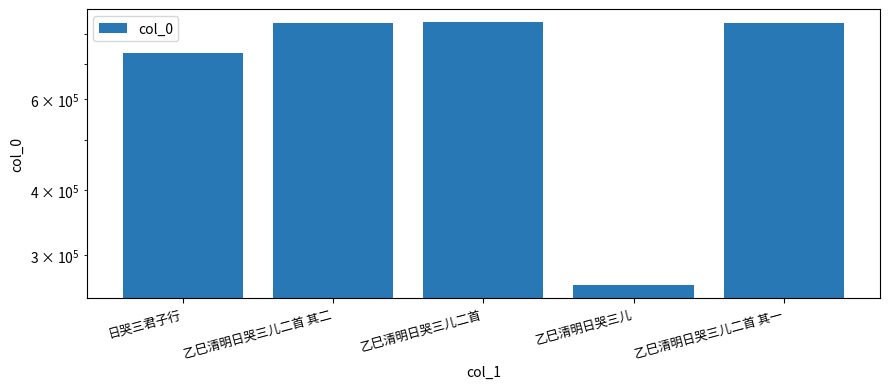

How many data points are above 839493?

2